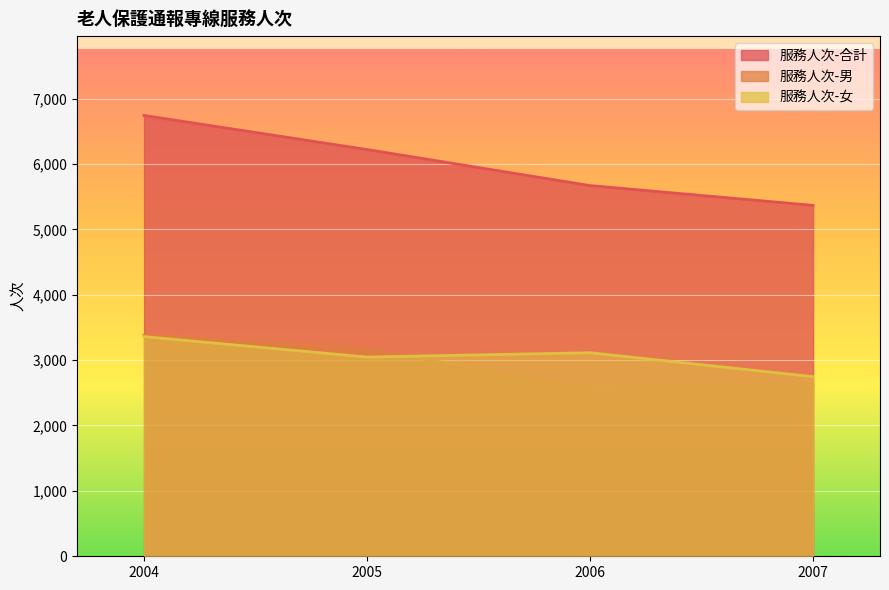

The value of 服務人次-男 at 2007 is 2620. True or false?

True